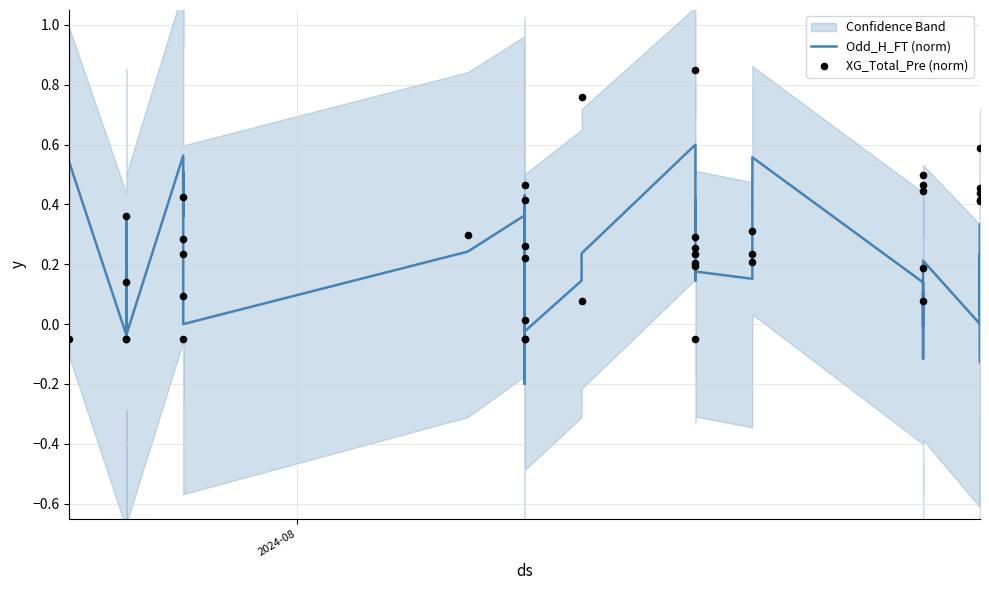

Which series contains the highest Y value?

XG_Total_Pre (norm)